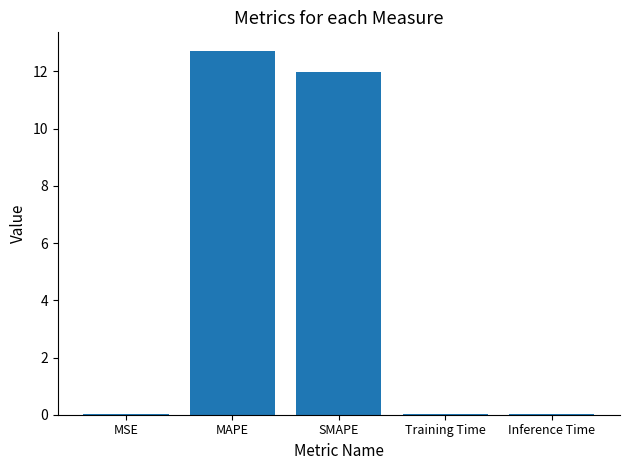

What is the approximate value at MAPE?

12.7